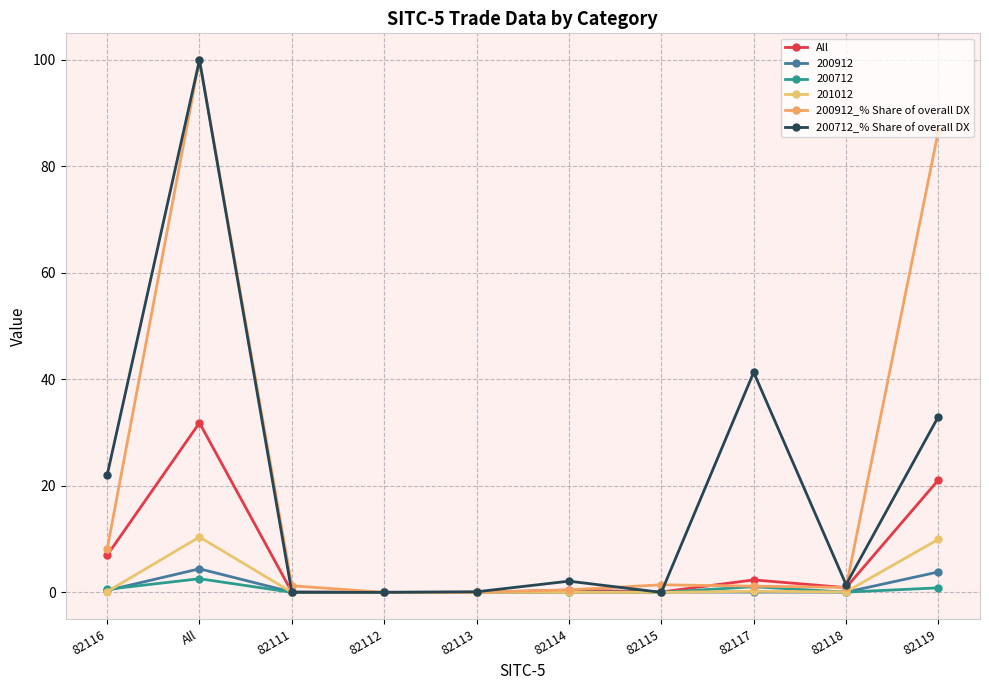

Rank the categories by All value from highest to lowest.

All, 82119, 82116, 82117, 82118, 82114, 82115, 82111, 82113, 82112